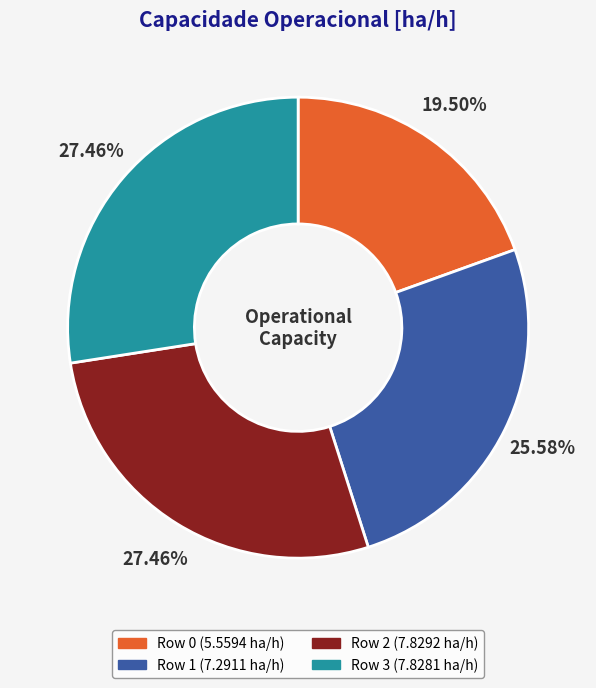

What is the ratio of the value at Row 2 to the value at Row 3?

1.0